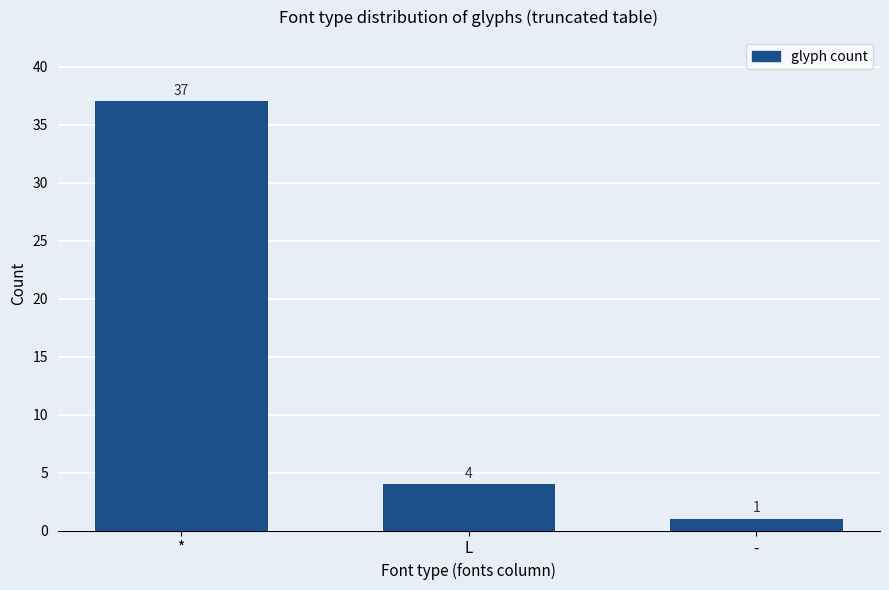

Reading left to right, list all the values displayed in this chart.

*=37	L=4	-=1